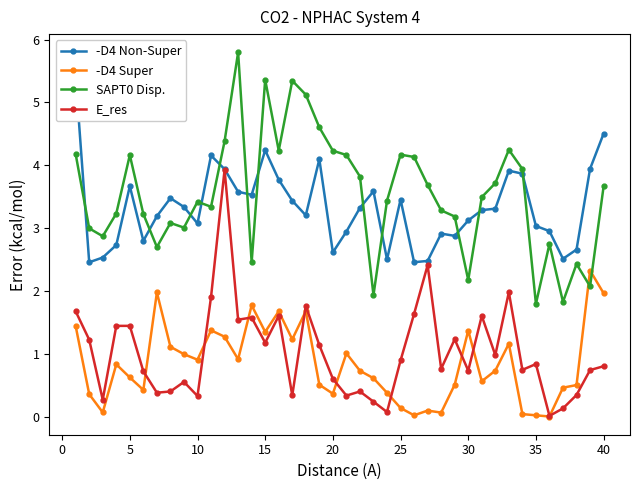

What are all the series names shown in the legend?

-D4 Non-Super, -D4 Super, SAPT0 Disp., E_res